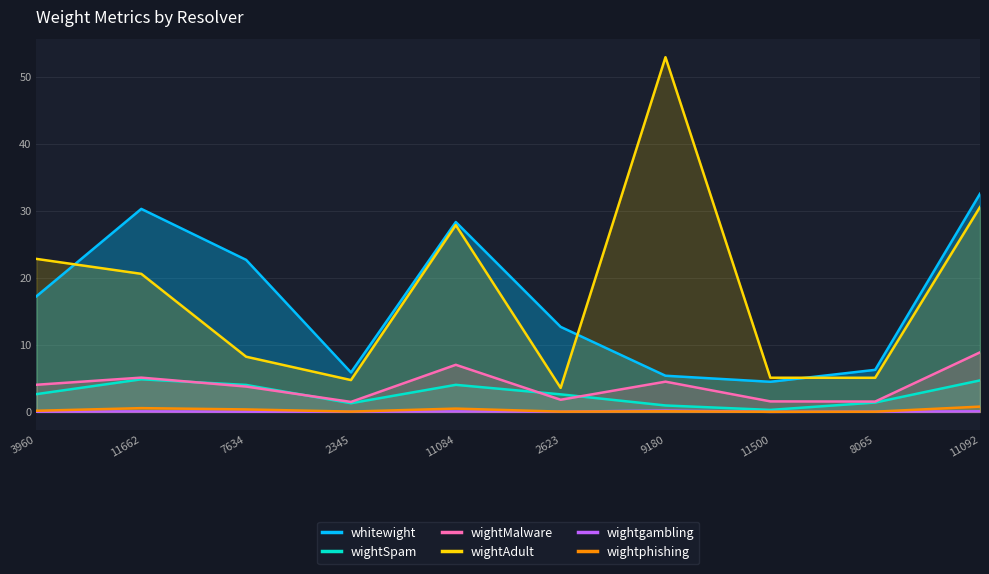

At which label does wightAdult reach its minimum?

2623